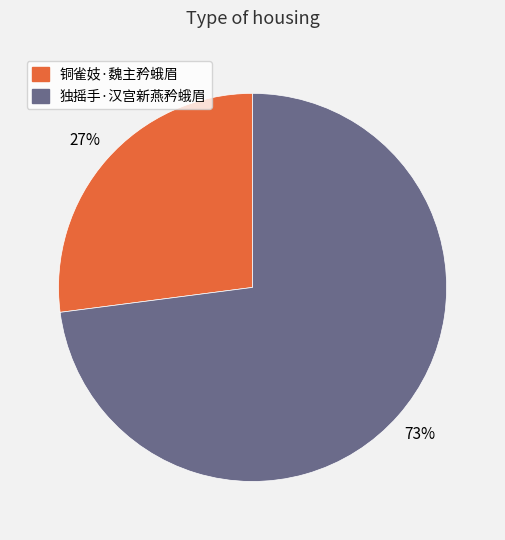

Do 铜雀妓·魏主矜蛾眉 and 独摇手·汉宫新燕矜蛾眉 together represent more than half of the pie?

Yes